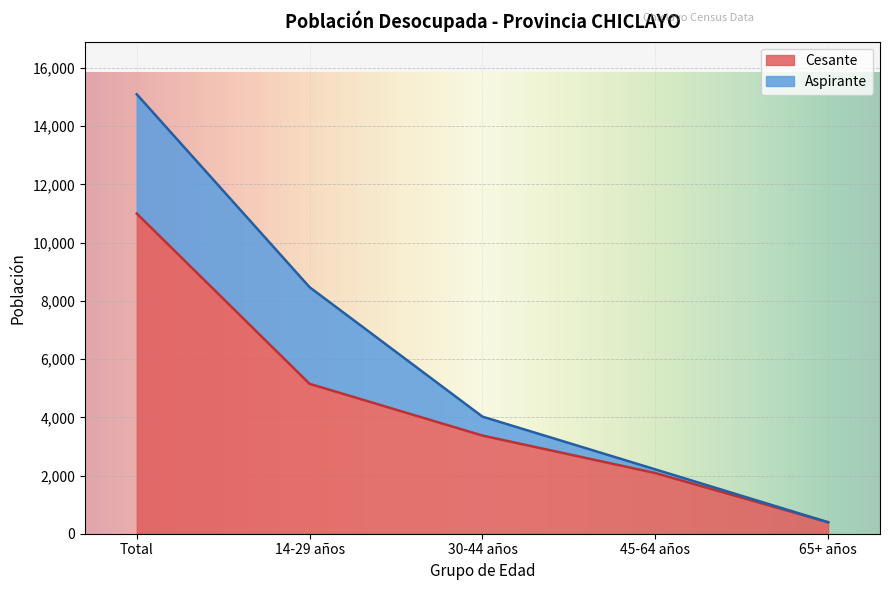

What is the ratio of the value at Total to the value at 14-29 años?

2.1